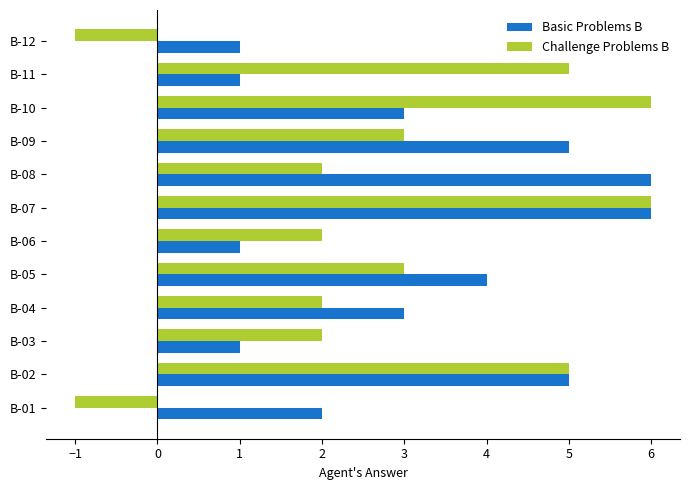

What is the lowest value of the Basic Problems B series?

1